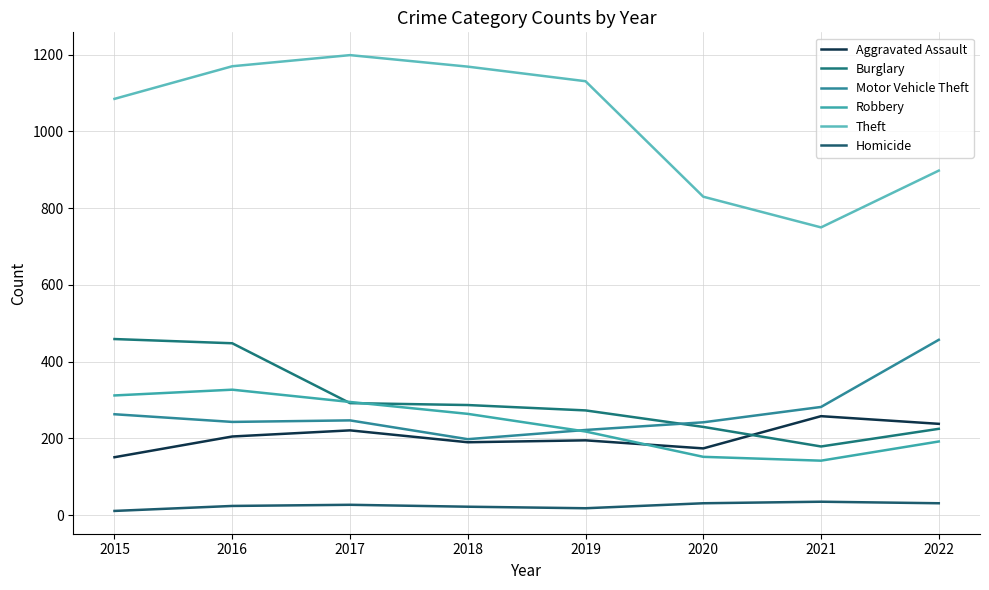

What is the spread (max minus min) of values at 2018?

1147